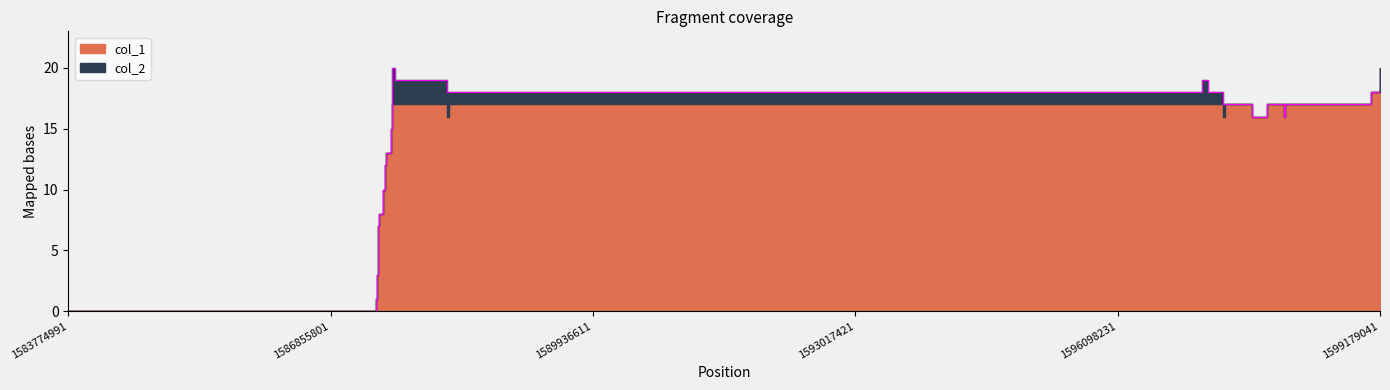

What is the value of the 25th point from the left?

18